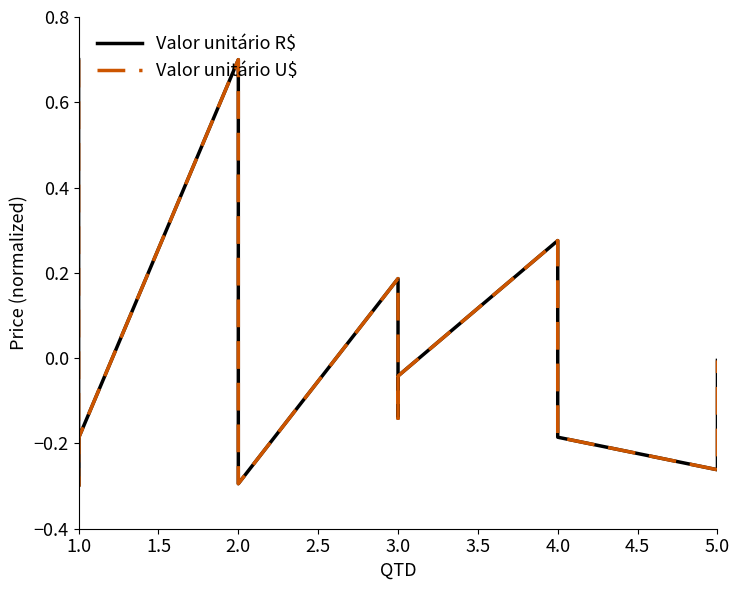

What is the minimum value for Valor unitário R$?

-0.3